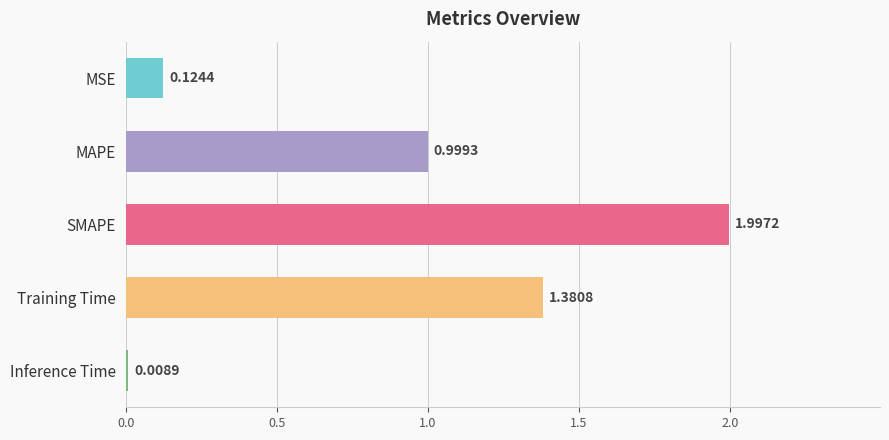

Rank the categories by value from highest to lowest.

SMAPE, Training Time, MAPE, MSE, Inference Time